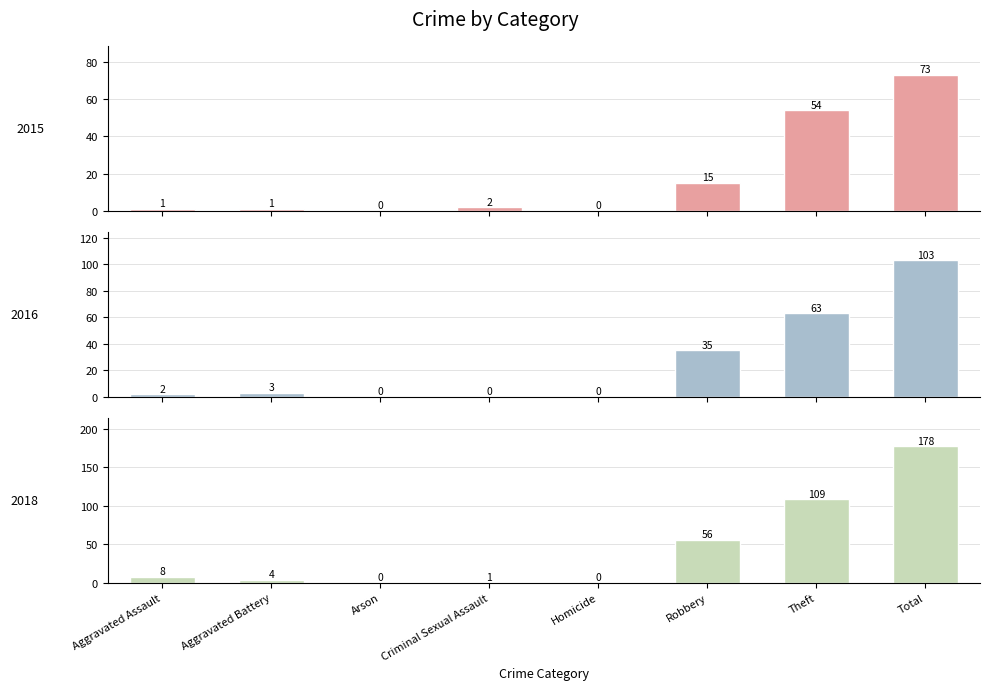

At which label does 2016 first exceed 3?

Robbery